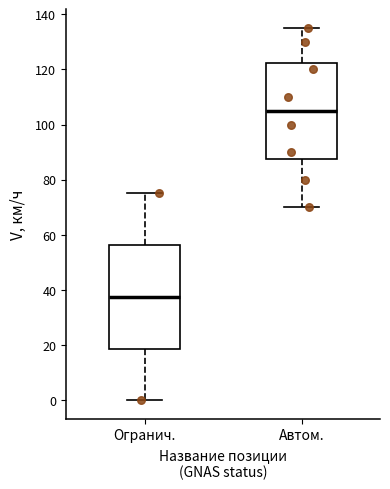

Reading left to right, transcribe this box plot: for each box, give where its median line is, the range the box spans, and where its two whiskers end, as read against the y-axis. The values are not printed on the chart, so give them approximately, as read against the axis.

Огранич.: median 38, box 18 to 56, whiskers 0 to 76
Автом.: median 106, box 88 to 122, whiskers 70 to 136